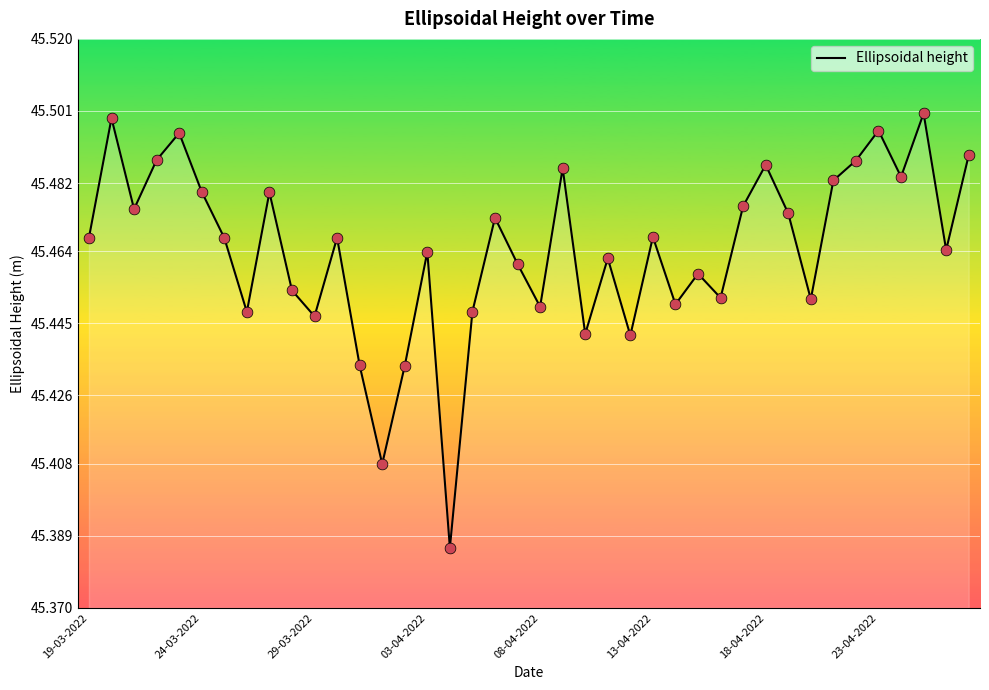

How many lines are shown in the chart?

1